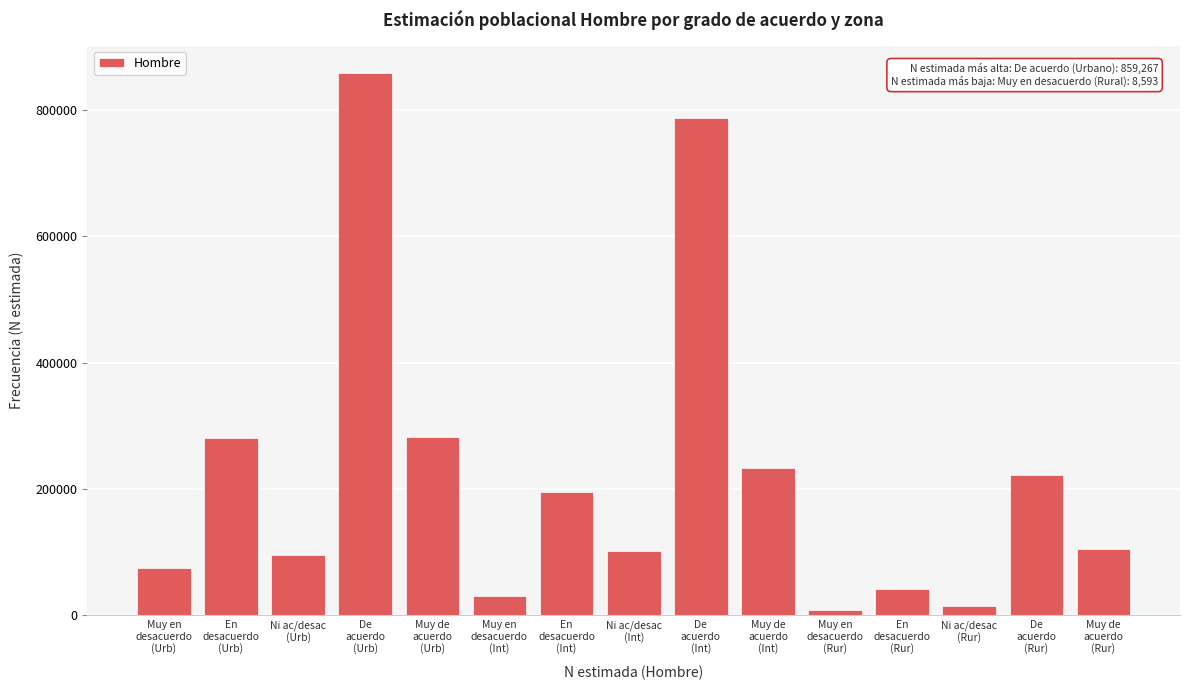

What is the average value?

222191